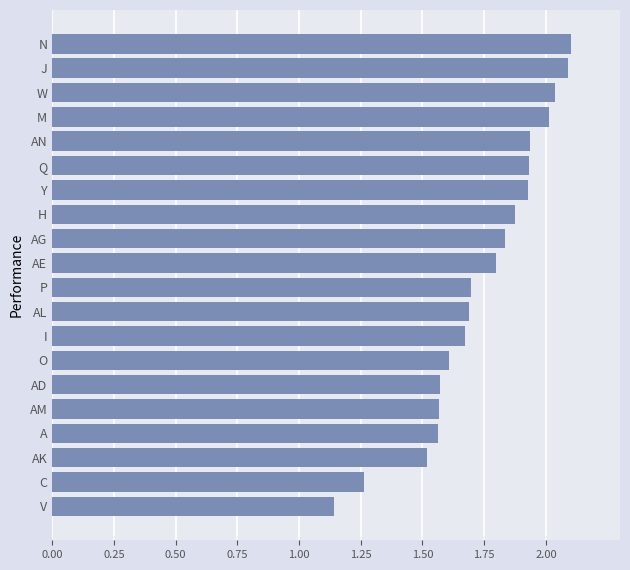

At which label is the value closest to 1?

V